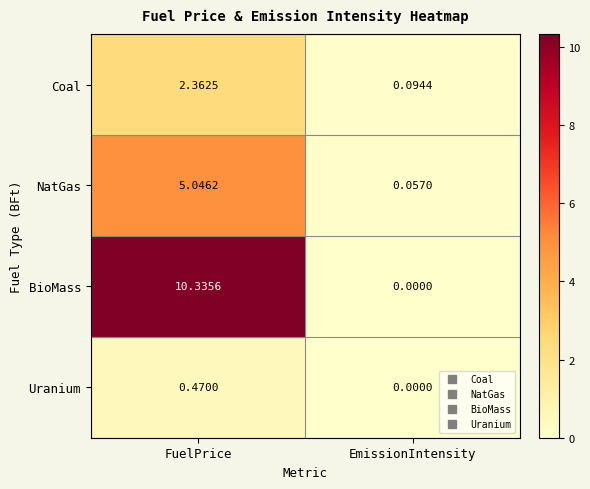

List the series in order of their overall mean, lowest first.

Uranium, Coal, NatGas, BioMass